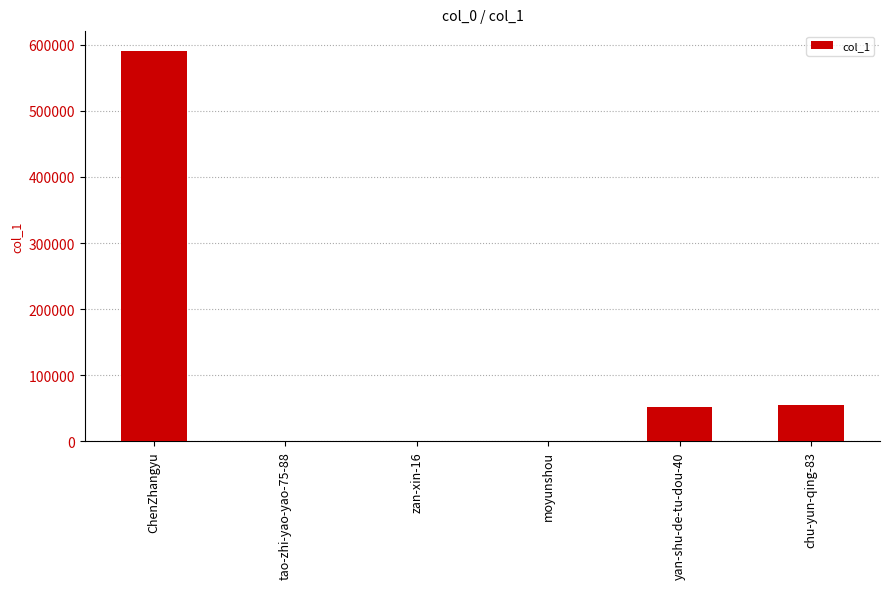

What is the maximum value shown in the chart?

590867